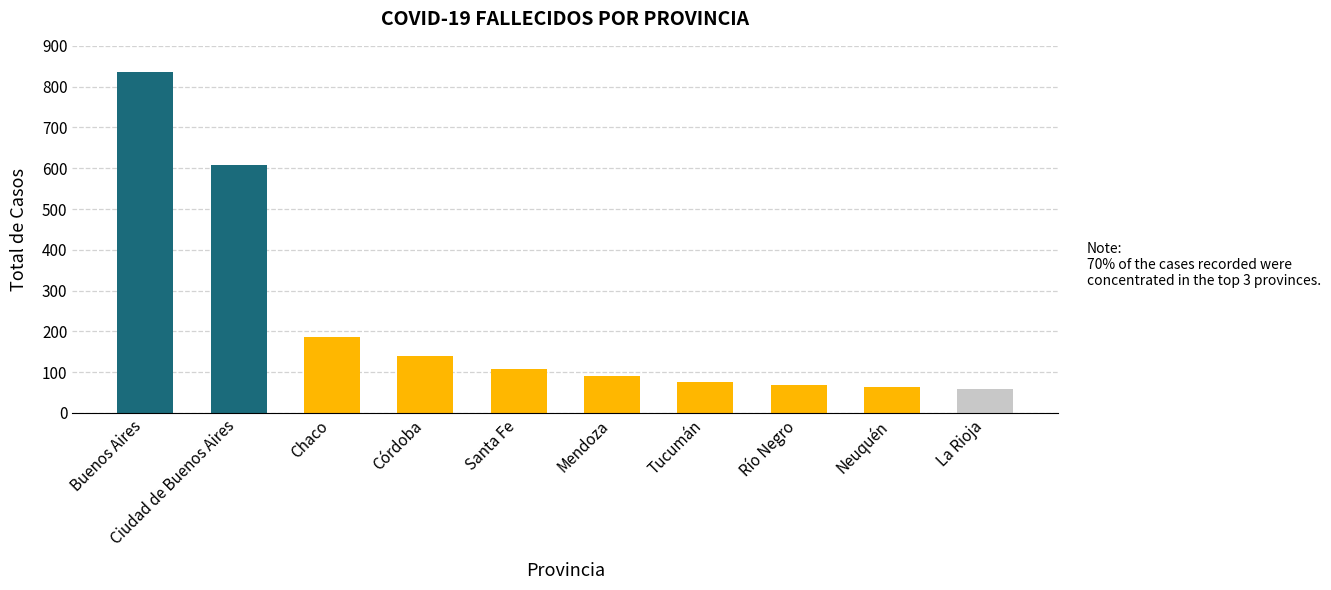

What is the label of the 6th bar from the right?

Santa Fe